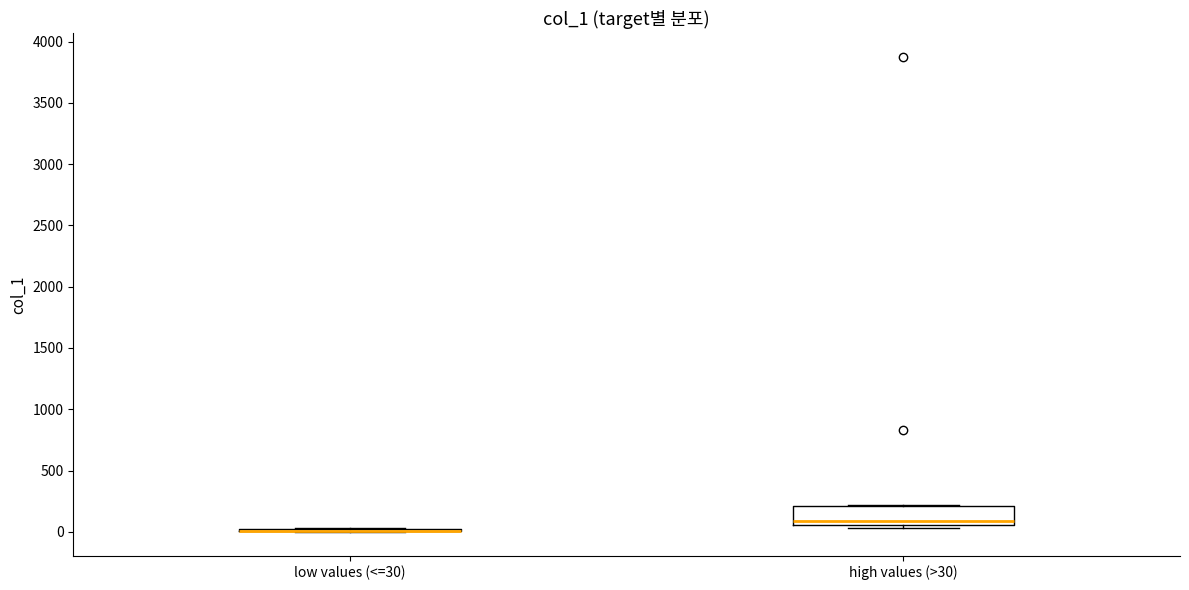

Reading left to right, transcribe this box plot: for each box, give where its median line is, the range the box spans, and where its two whiskers end, as read against the y-axis. The values are not printed on the chart, so give them approximately, as read against the axis.

low values (<=30): box collapsed to a line at 0, whiskers 0 to 50
high values (>30): median 100, box 50 to 200, whiskers 50 (just below the box's lower edge) to 200